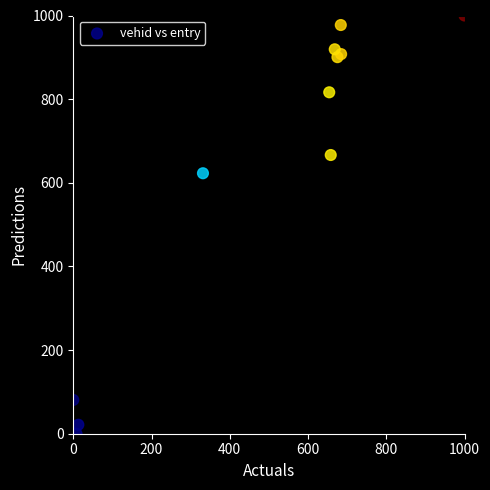

What Y value in the scatter plot is closest to 500?

622.8